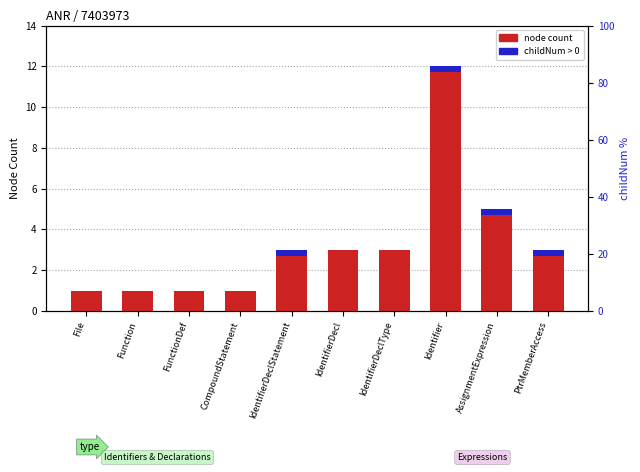

List the labels in order of node count value, smallest first.

File, Function, FunctionDef, CompoundStatement, IdentifierDeclStatement, IdentifierDecl, IdentifierDeclType, PtrMemberAccess, AssignmentExpression, Identifier